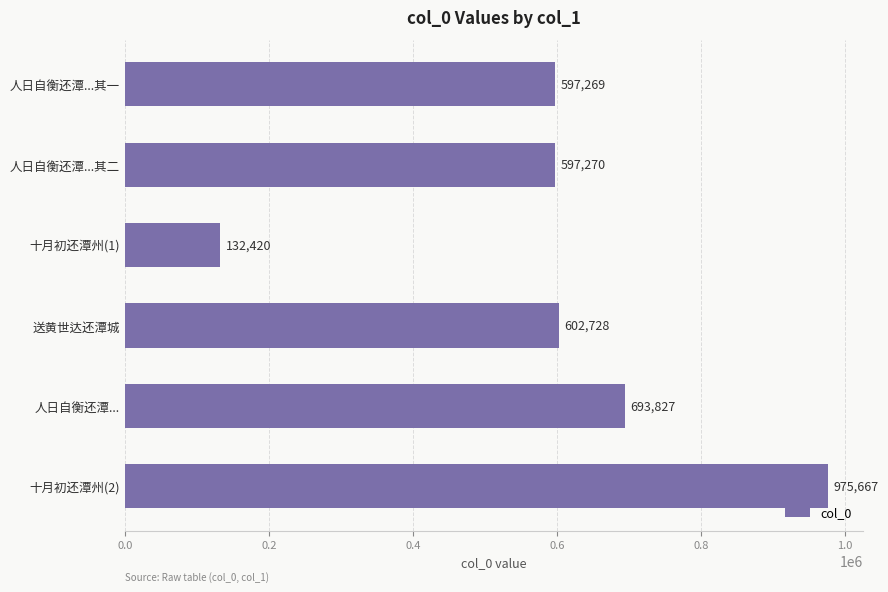

What is the maximum value shown in the chart?

975667